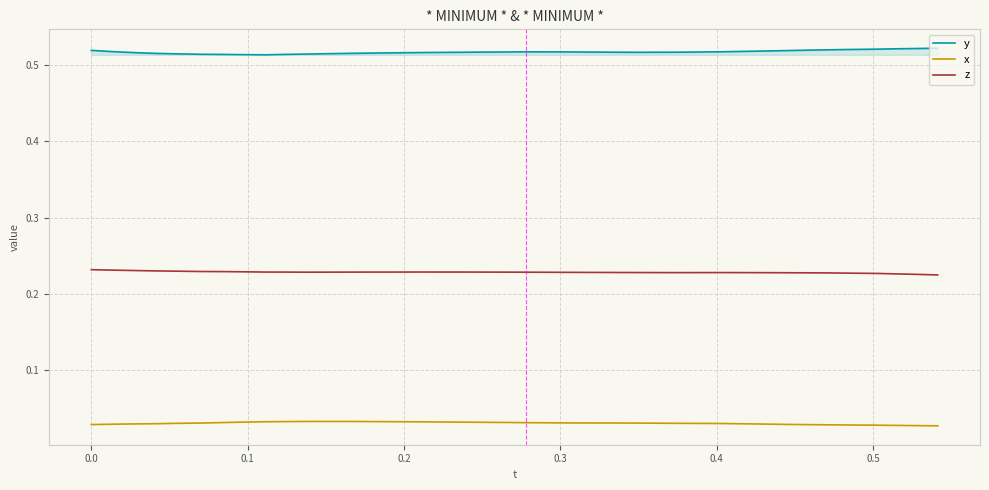

True or false: z and x intersect in this chart.

False